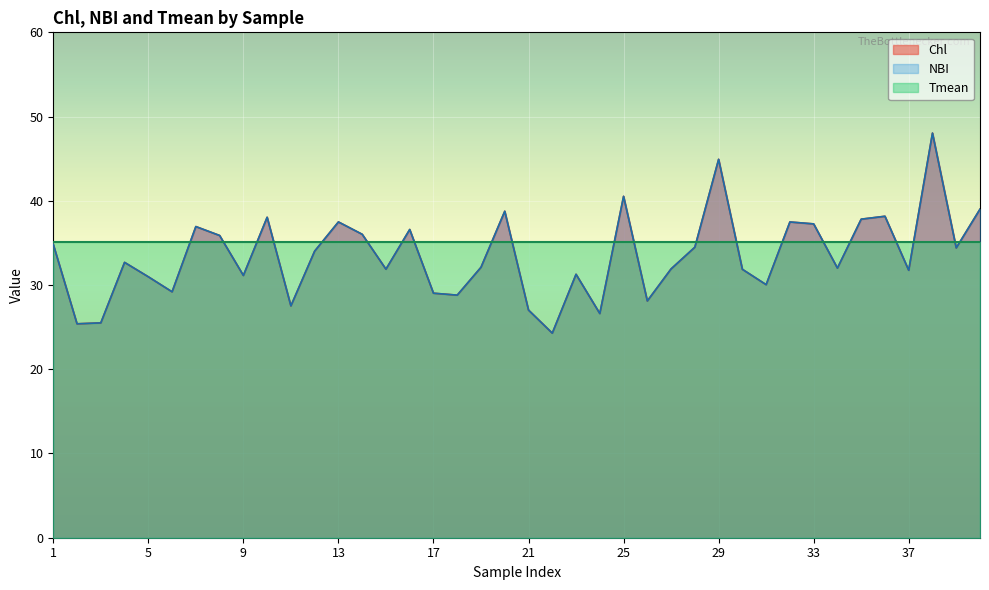

Which series has the largest total across all categories?

Chl